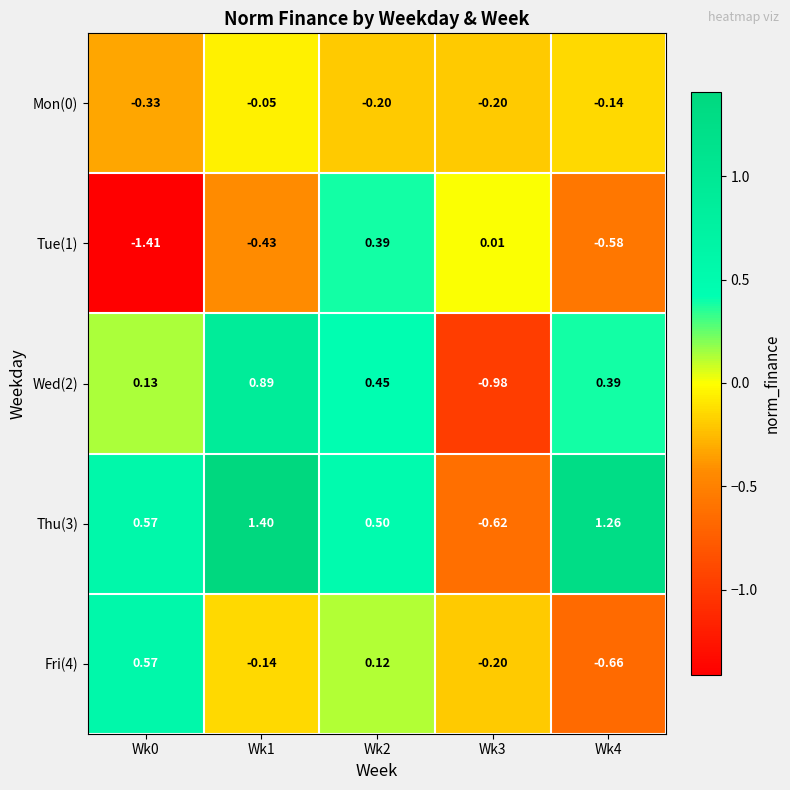

Is the value of Wed(2) at Wk4 greater than the value of Fri(4) at Wk1?

Yes